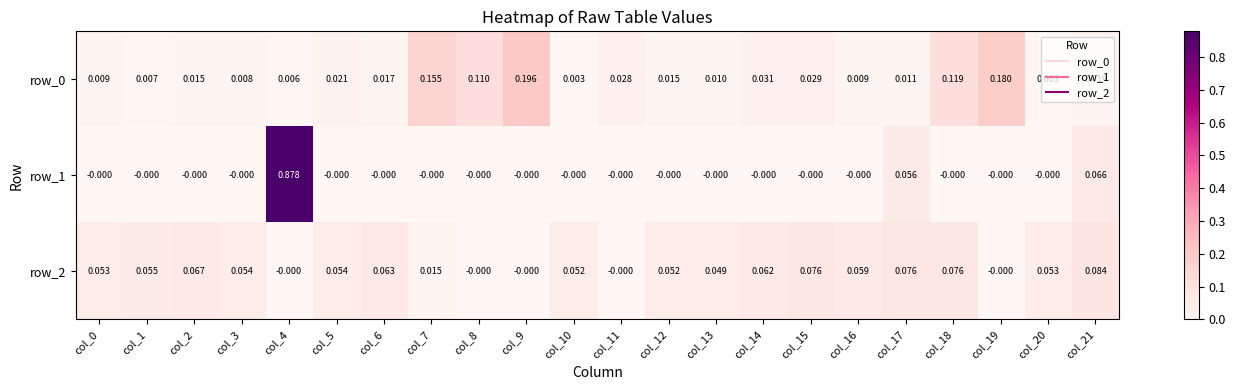

Is the value of row_0 at col_2 greater than the value of row_1 at col_14?

Yes